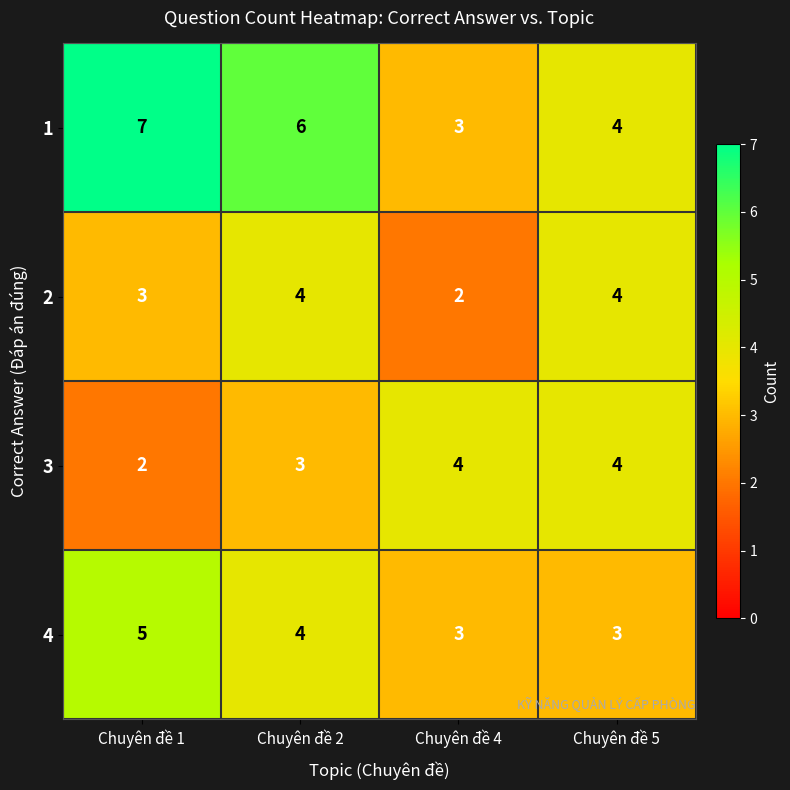

Reading right to left, what are all the values shown in this chart?

1: Chuyên đề 5=4	Chuyên đề 4=3	Chuyên đề 2=6	Chuyên đề 1=7
2: Chuyên đề 5=4	Chuyên đề 4=2	Chuyên đề 2=4	Chuyên đề 1=3
3: Chuyên đề 5=4	Chuyên đề 4=4	Chuyên đề 2=3	Chuyên đề 1=2
4: Chuyên đề 5=3	Chuyên đề 4=3	Chuyên đề 2=4	Chuyên đề 1=5